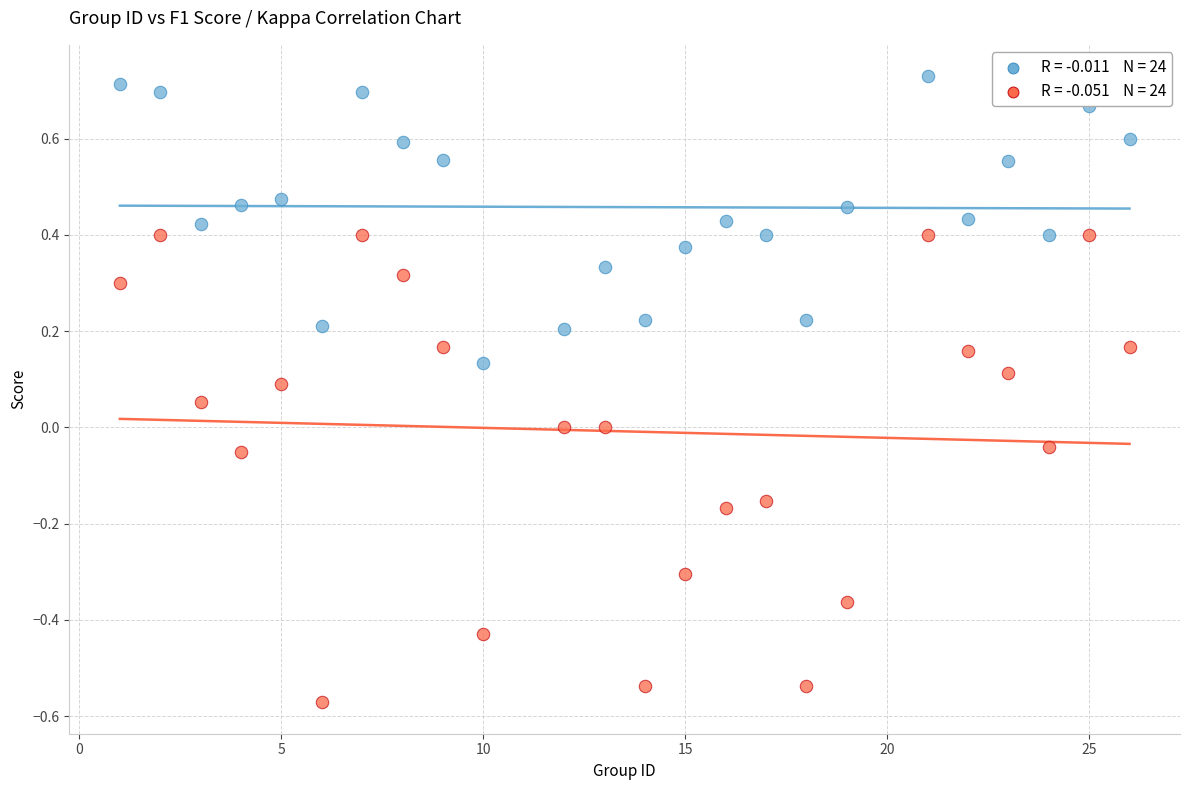

Across all data points, what is the range of Y values (max minus min)?

1.3